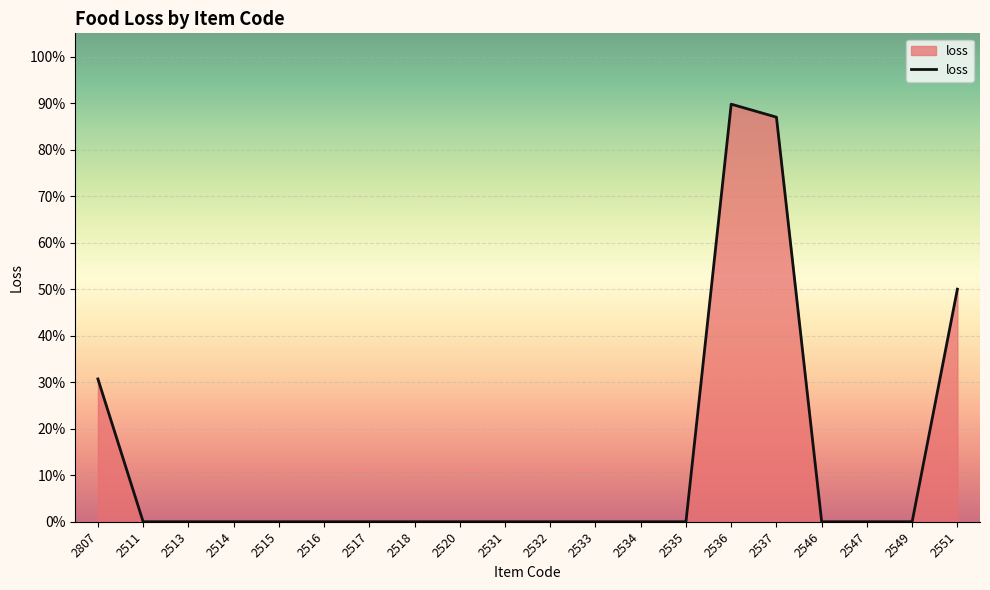

Does the chart display data point markers on the line(s)?

No